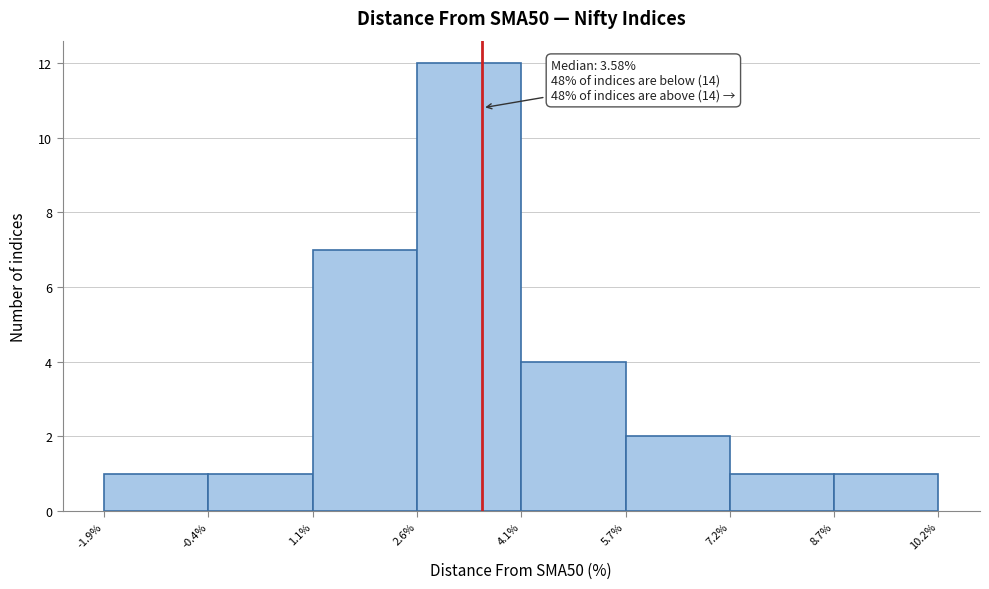

Which range on the x-axis has the tallest bar?

2.6% to 4.1%